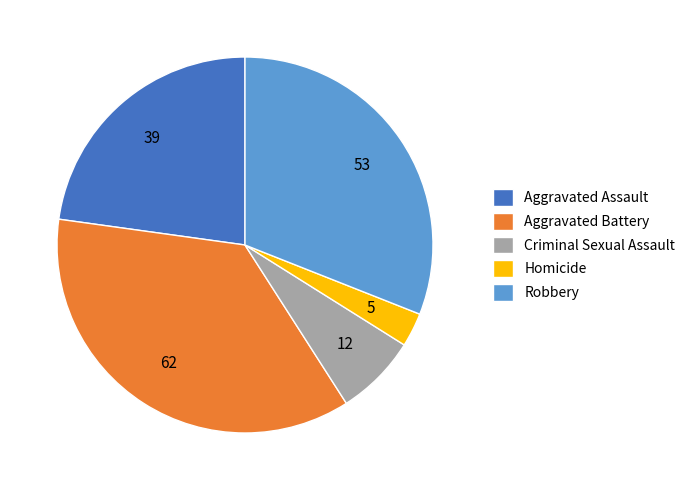

Does any single category account for the majority?

No